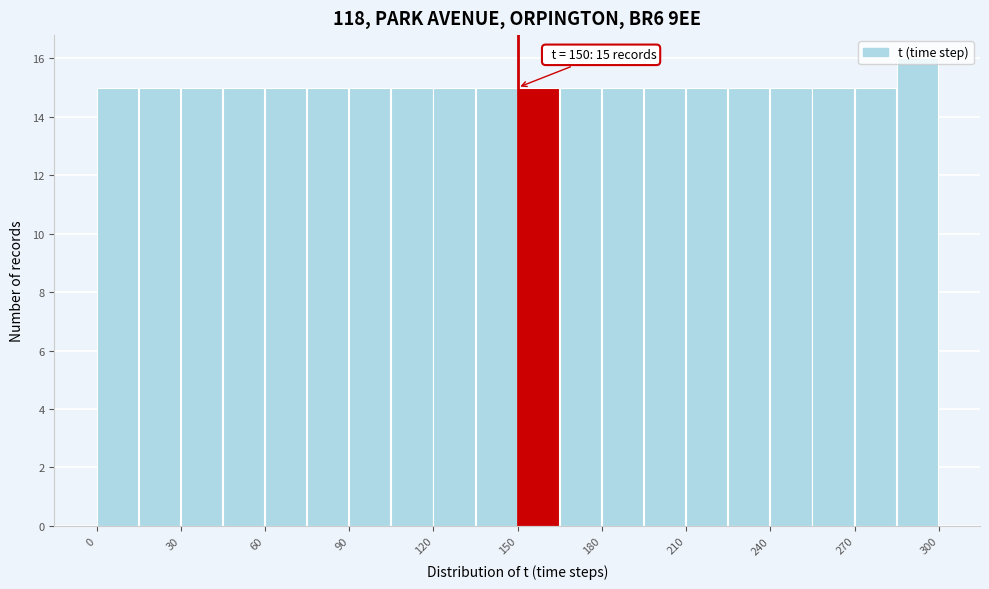

Read against the x-axis, roughly where is the centre of the tallest bar?

290